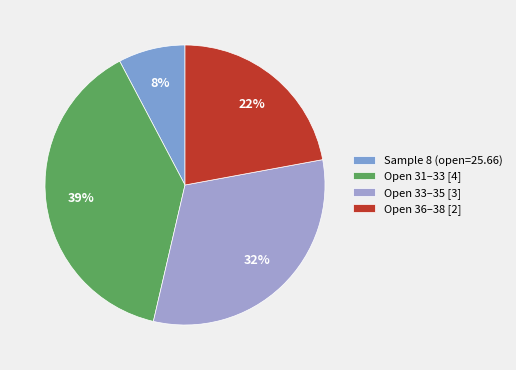

How many slices are in this pie chart?

4